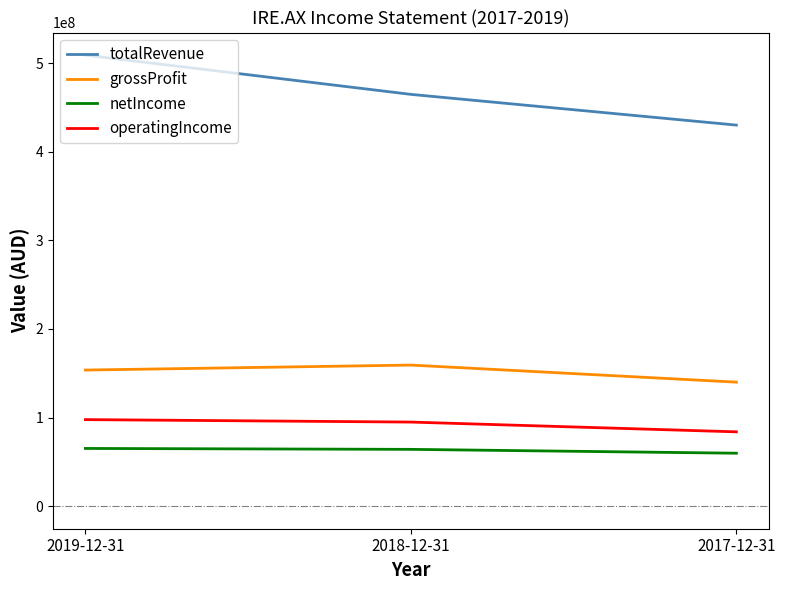

Which series has the largest range (max minus min)?

totalRevenue